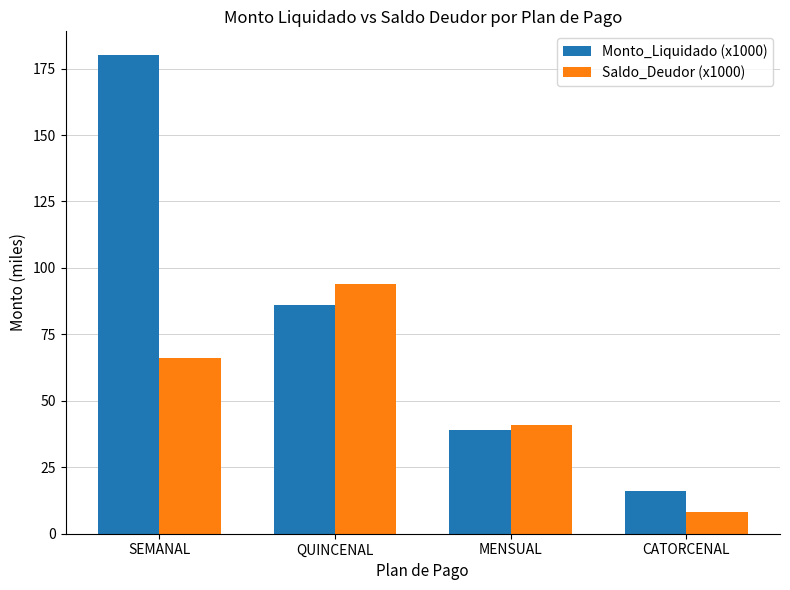

Reading left to right, extract all data points from this chart.

Monto_Liquidado (x1000): SEMANAL=180	QUINCENAL=86	MENSUAL=39	CATORCENAL=16
Saldo_Deudor (x1000): SEMANAL=66	QUINCENAL=94	MENSUAL=41	CATORCENAL=8